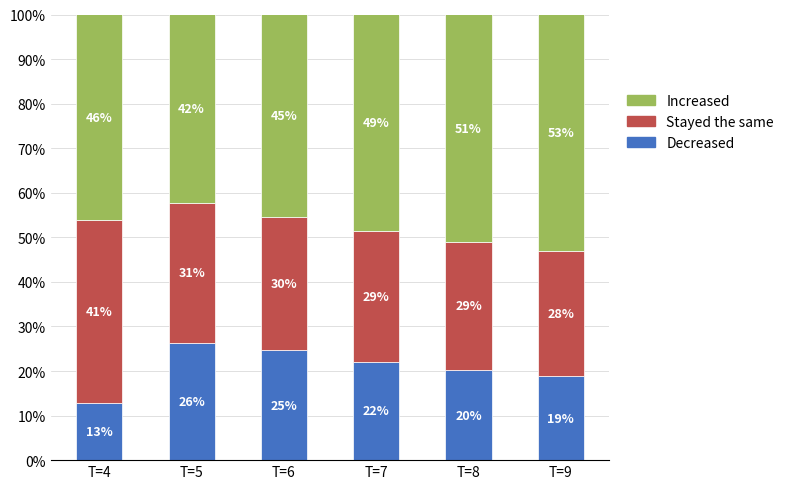

What value does the Decreased series have at T=5?

26.3